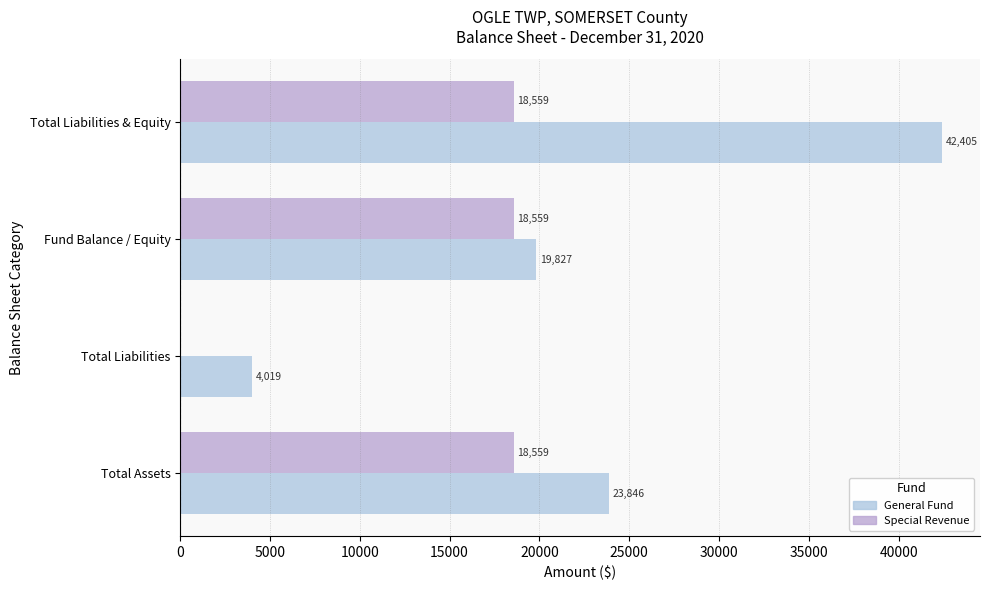

At which category is the sum across all series the highest?

Total Liabilities & Equity